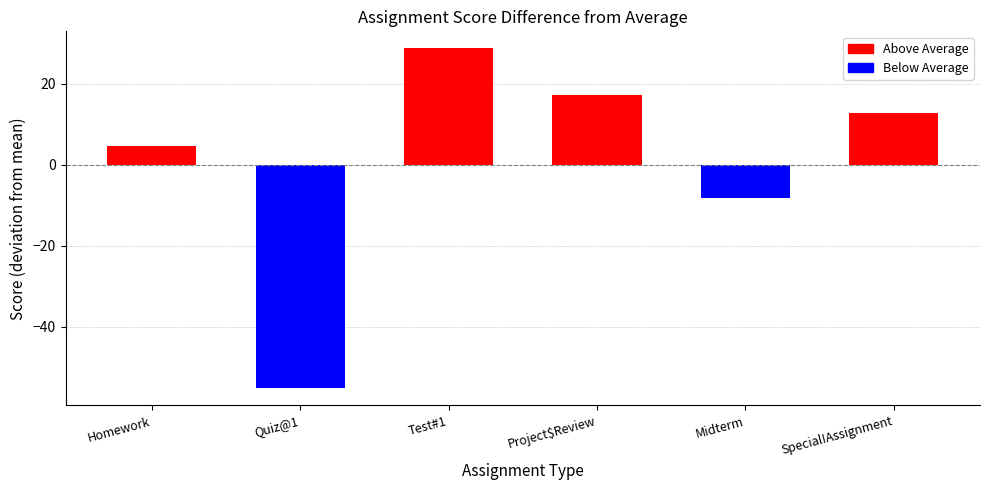

What is the label of the 1st bar from the right?

Special!Assignment